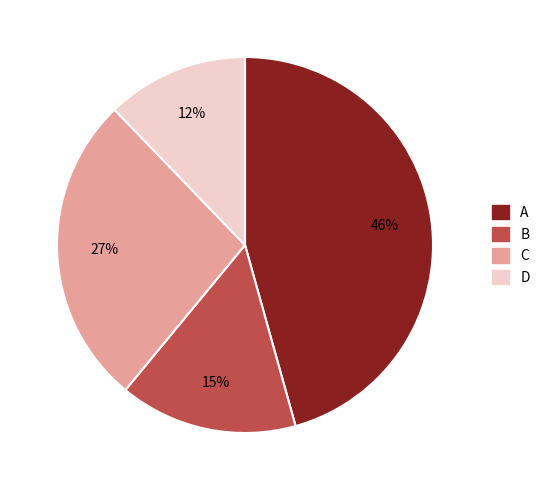

Is the sum of A and B greater than half?

Yes